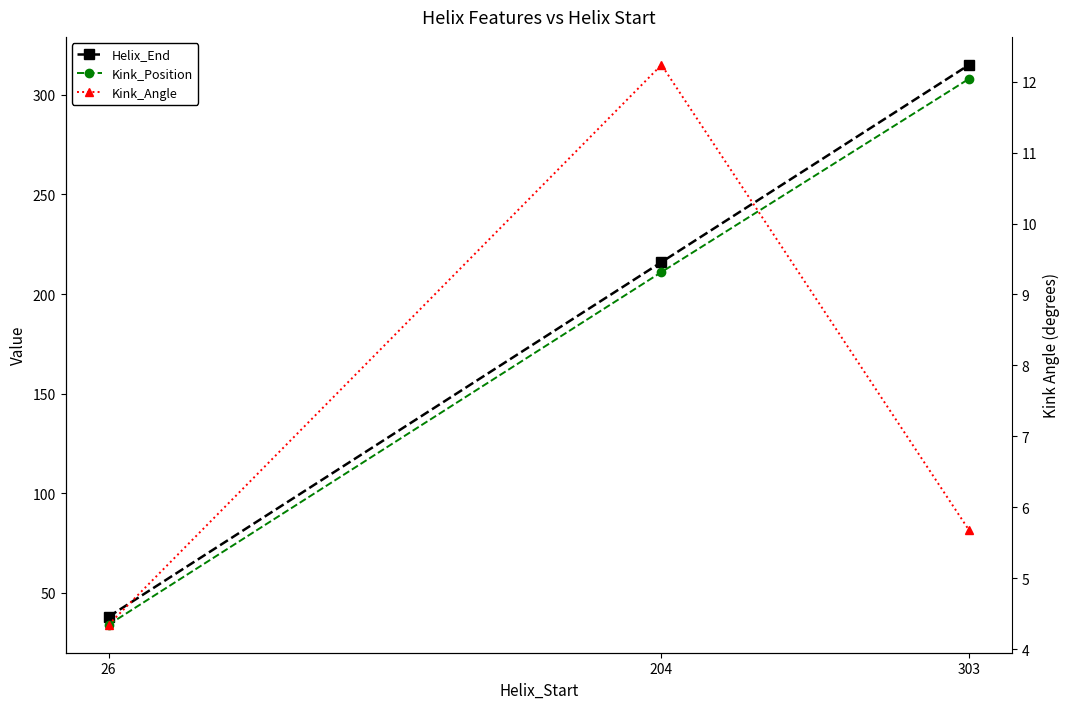

Does the chart have visible grid lines?

No